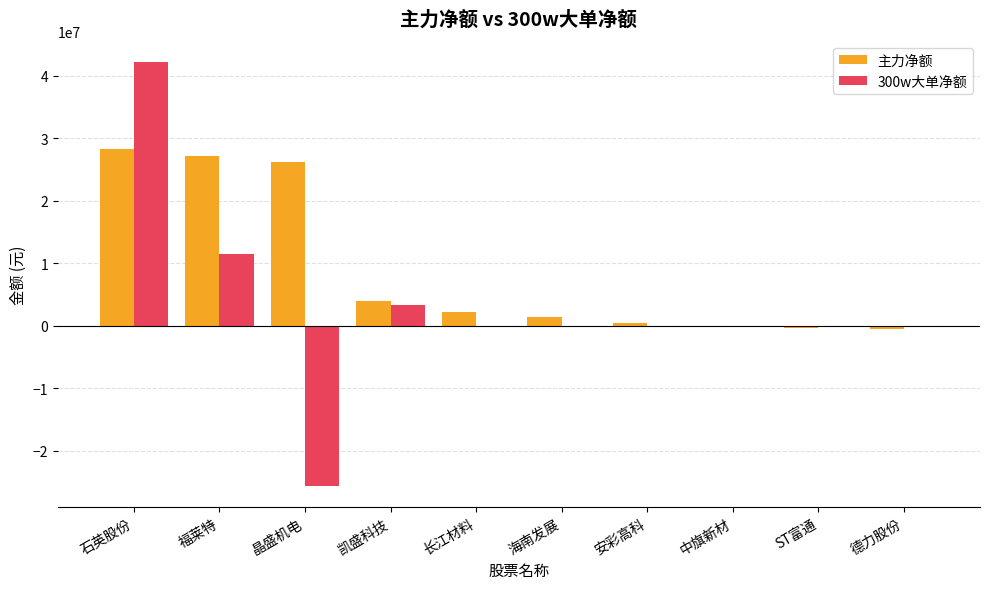

At which label does 300w大单净额 reach its peak?

石英股份